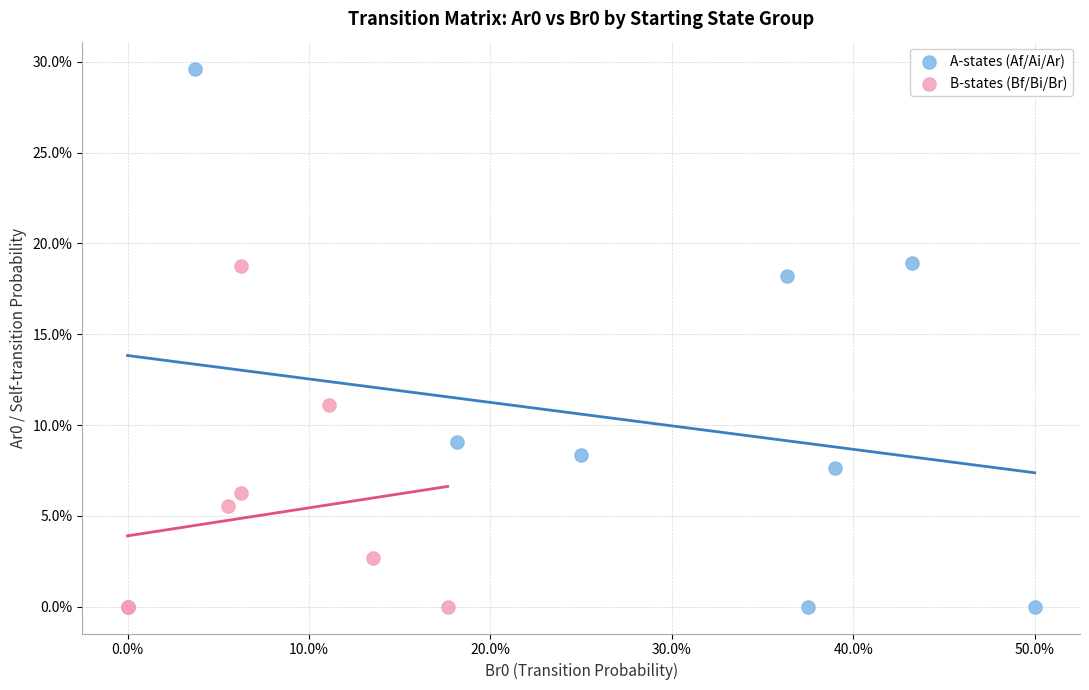

What are all the series names shown in the legend?

A-states (Af/Ai/Ar), B-states (Bf/Bi/Br)